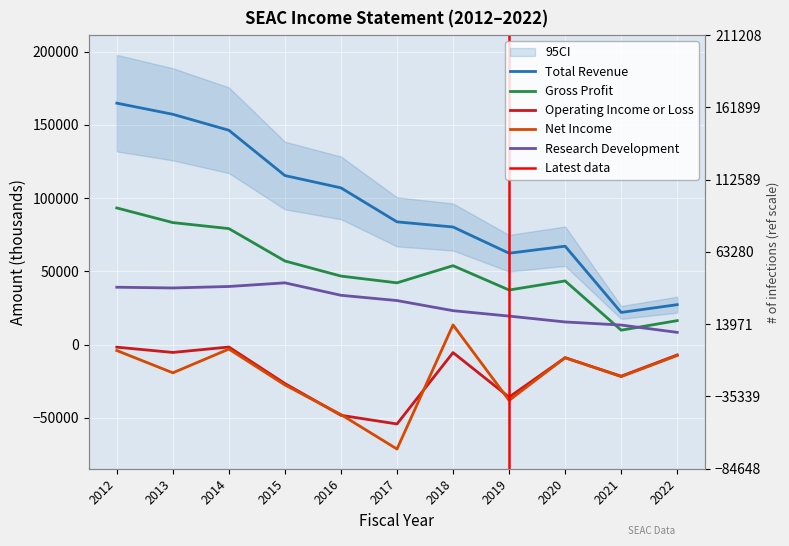

What is the sum of the Research Development values at 2021 and 2019?

32900